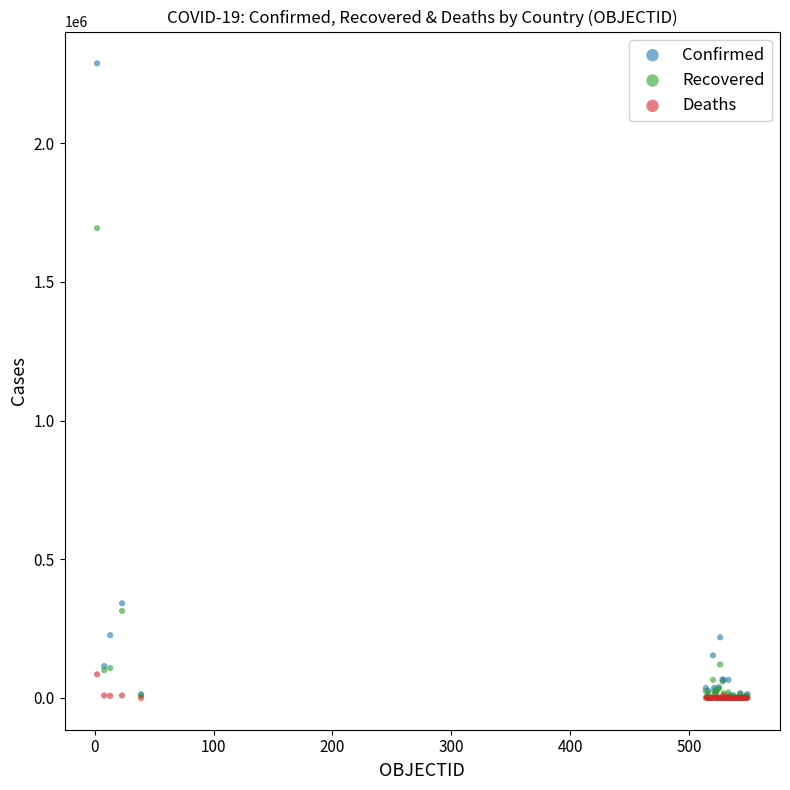

Which series contains the highest Y value?

Confirmed